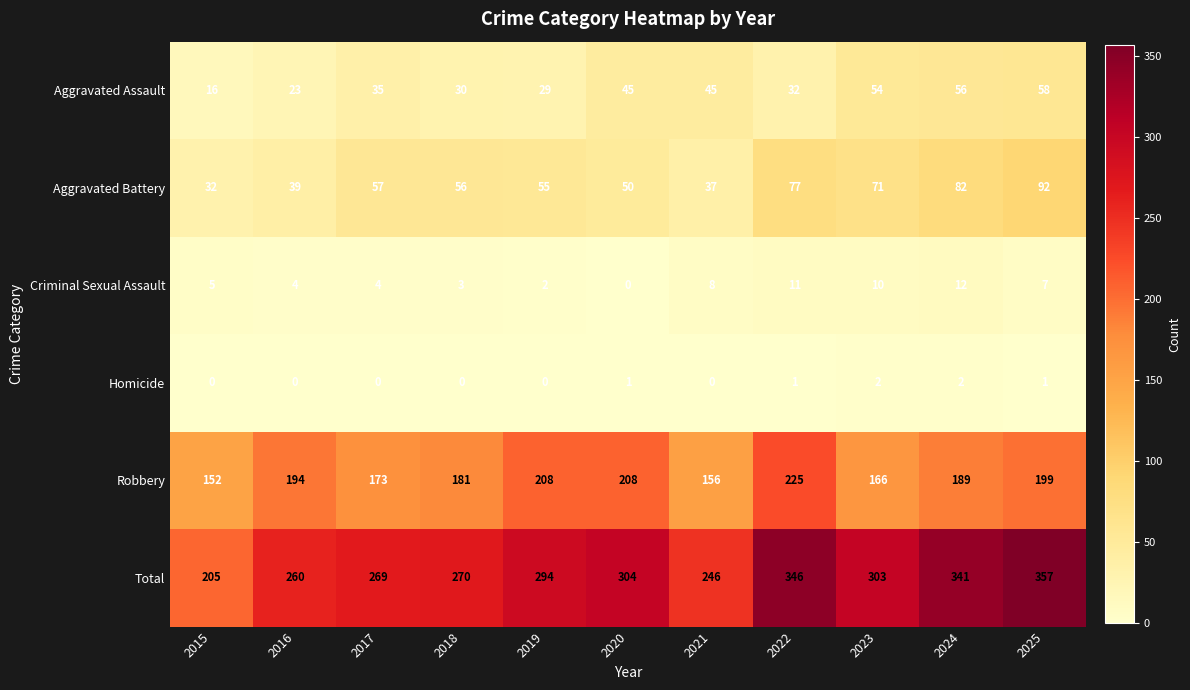

The Homicide series shows 1 at 2020. True or false?

True